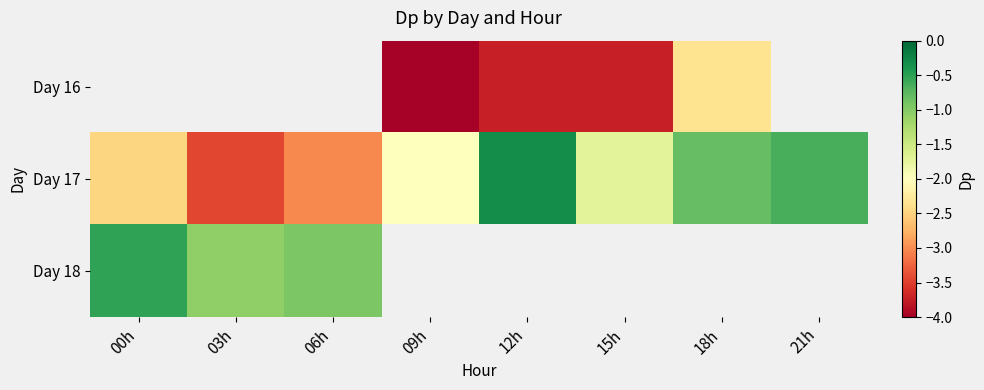

What is the highest value of the Day 18 series?

-0.5